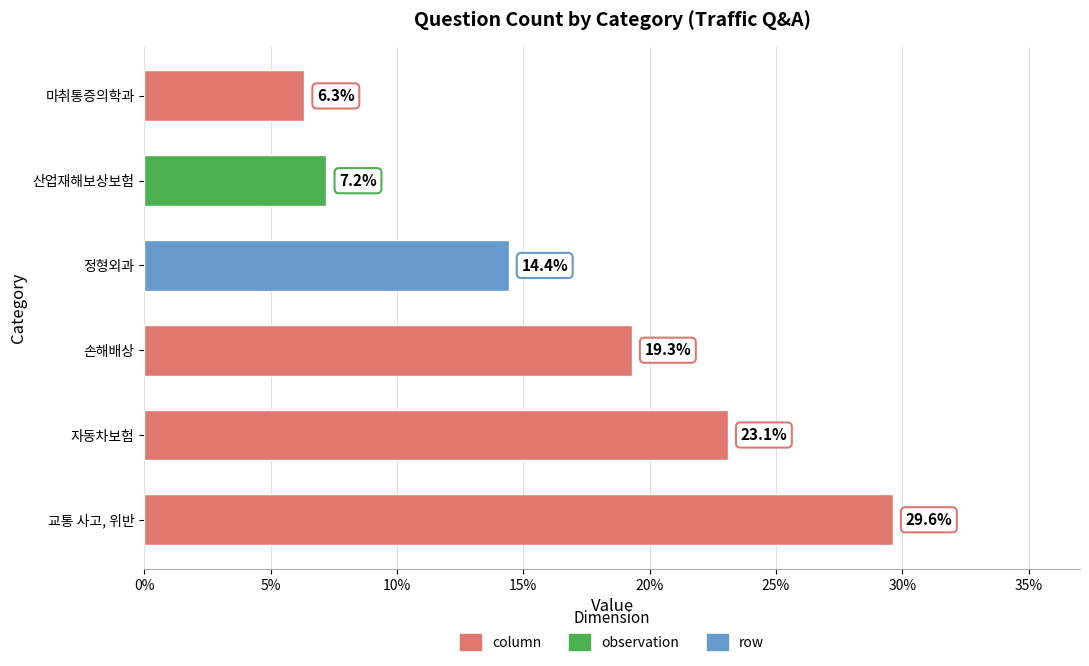

What is the change in value from 자동차보험 to 정형외과?

-8.7